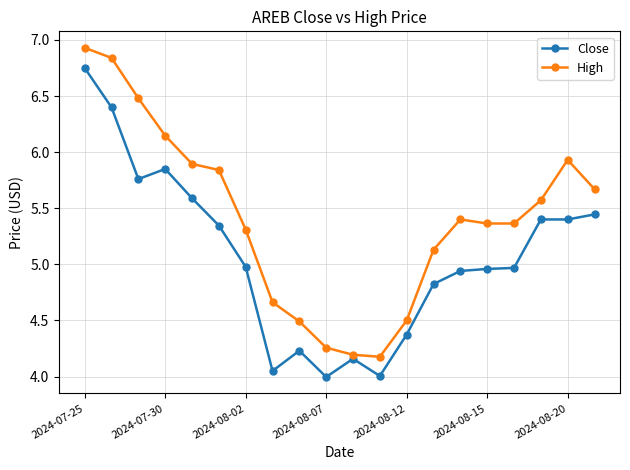

How many data points in High are above 5?

14